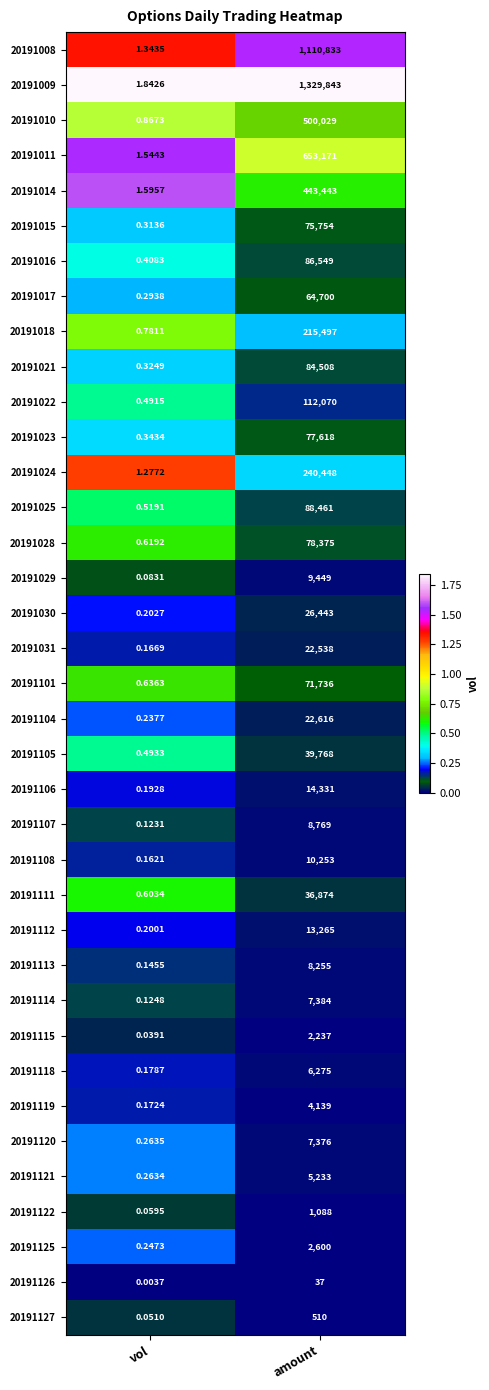

Which label corresponds to the smallest value in the chart?

vol